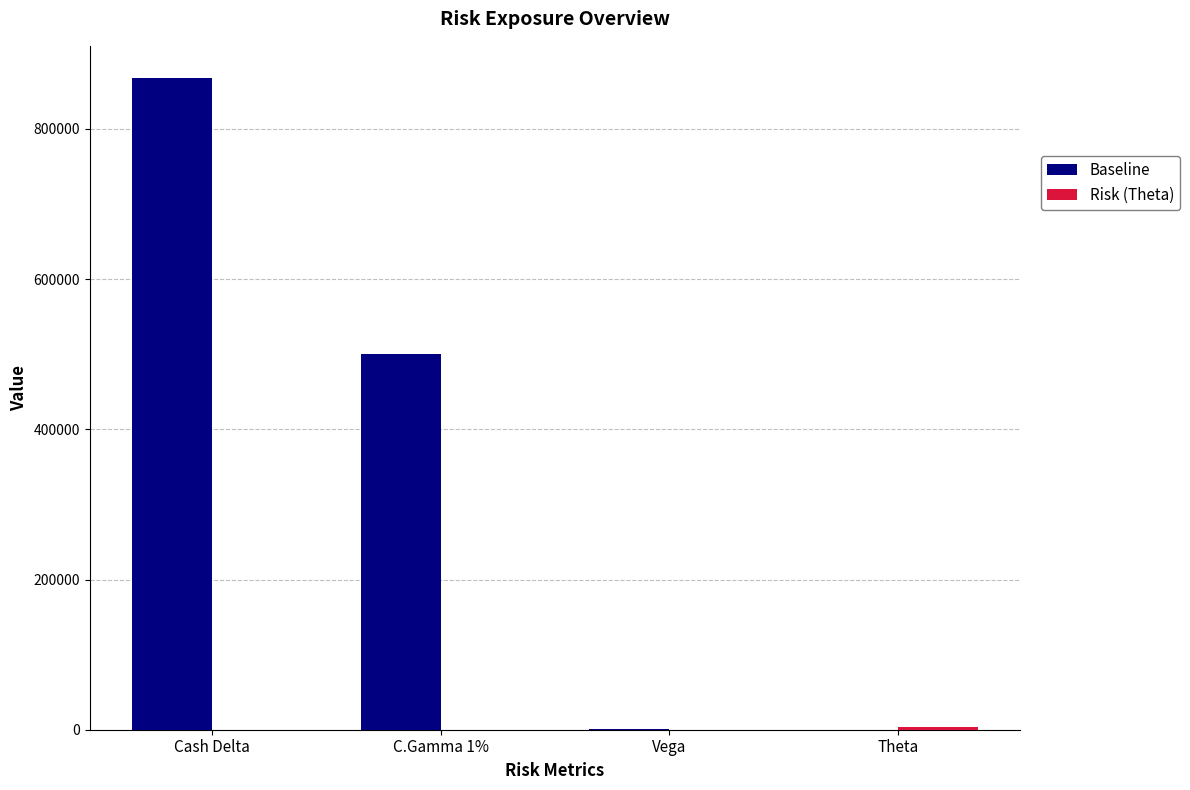

At which label does Baseline reach its peak?

Cash Delta